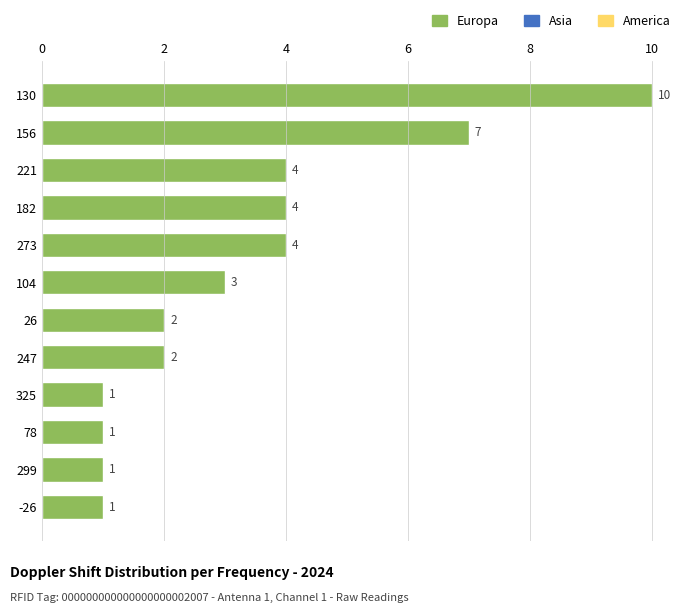

Reading top to bottom, what are all the values shown in this chart?

10	7	4	4	4	3	2	2	1	1	1	1